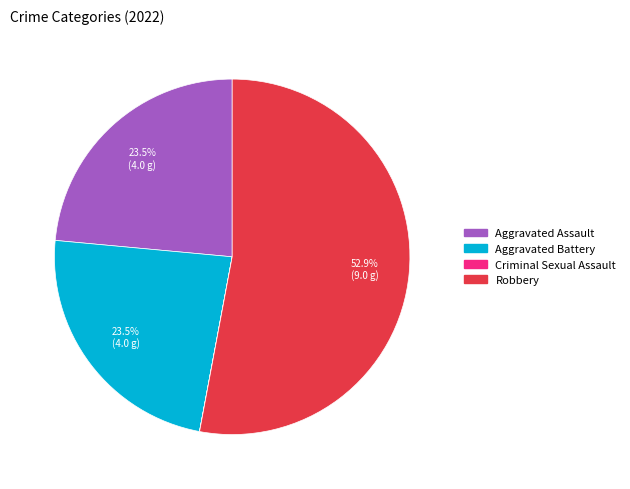

Which slice is the largest?

Robbery